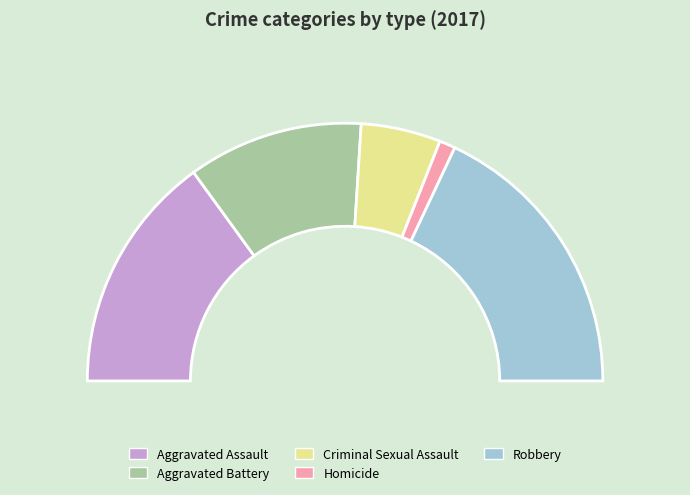

Count the number of slices in the pie.

5